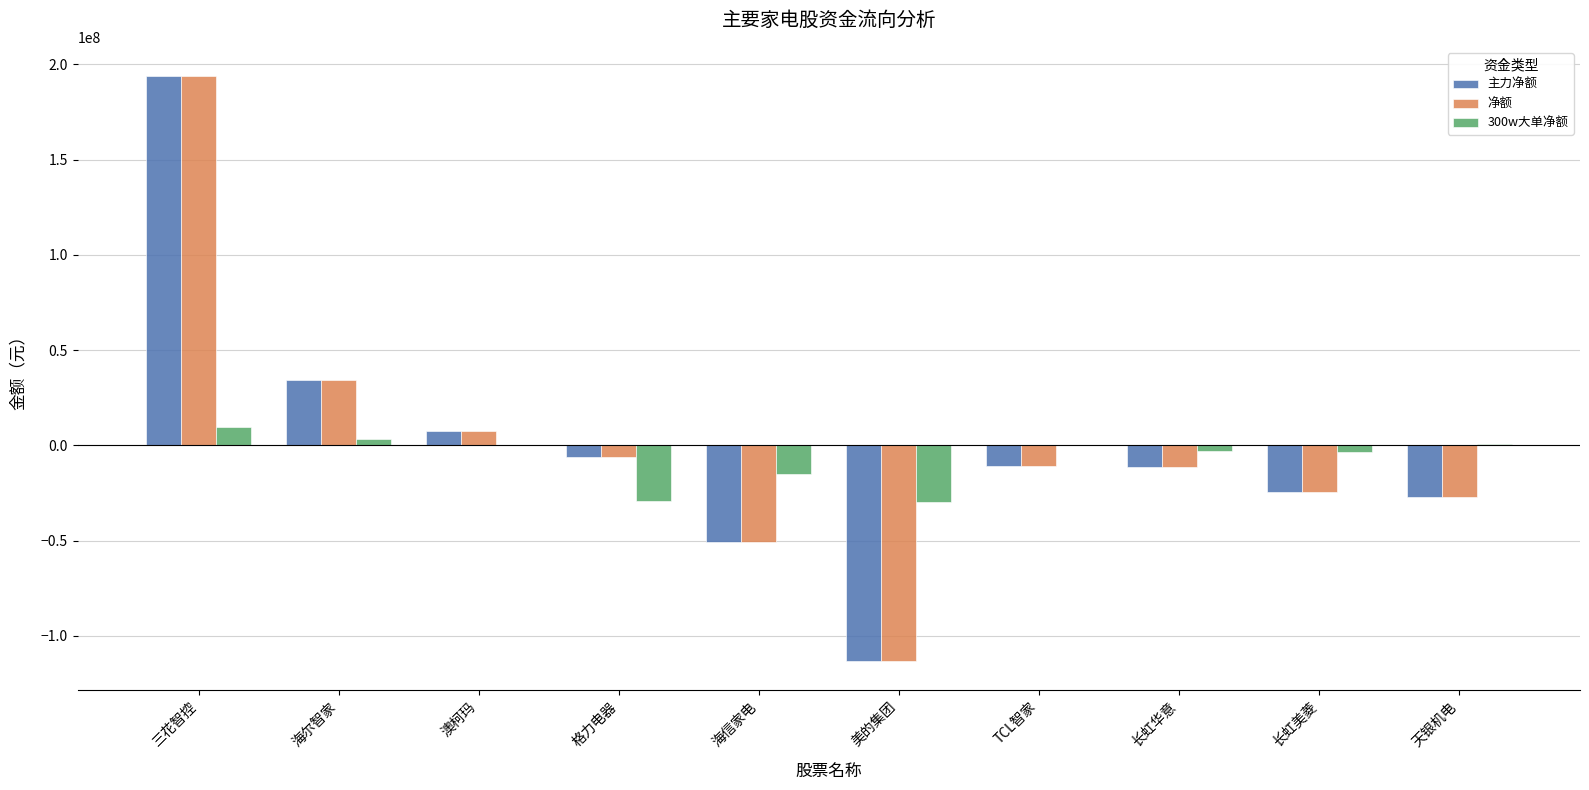

The value of 300w大单净额 at 澳柯玛 is -24071890. True or false?

False